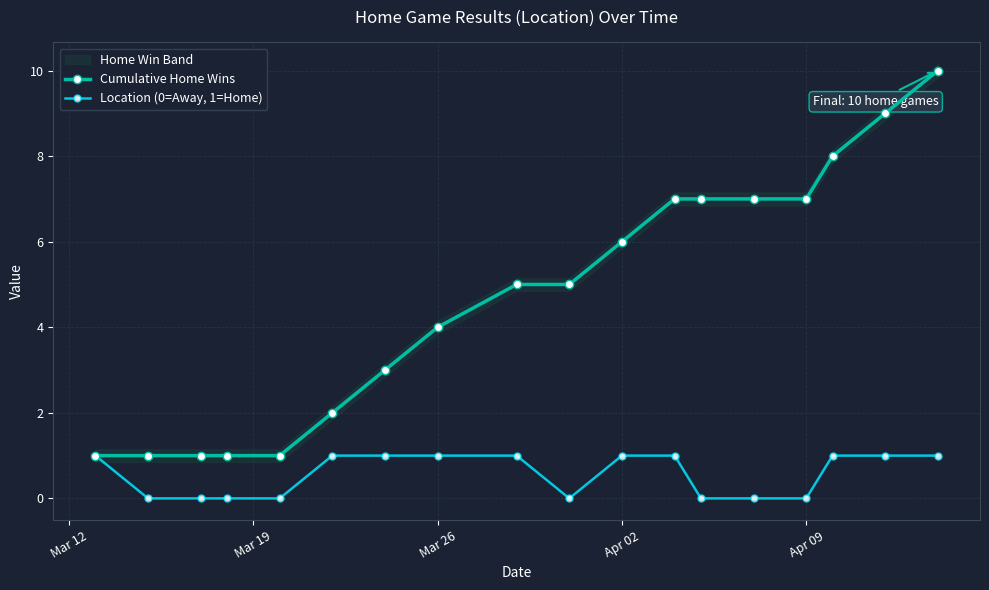

True or false: Cumulative Home Wins has a value of 4 at Mar 26.

True